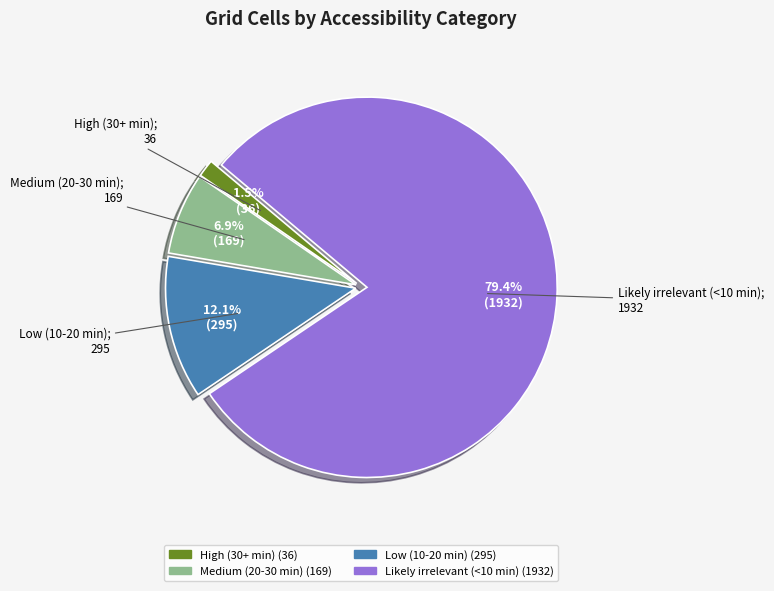

What percentage is the Low (10-20 min) slice, to the nearest percent?

12%